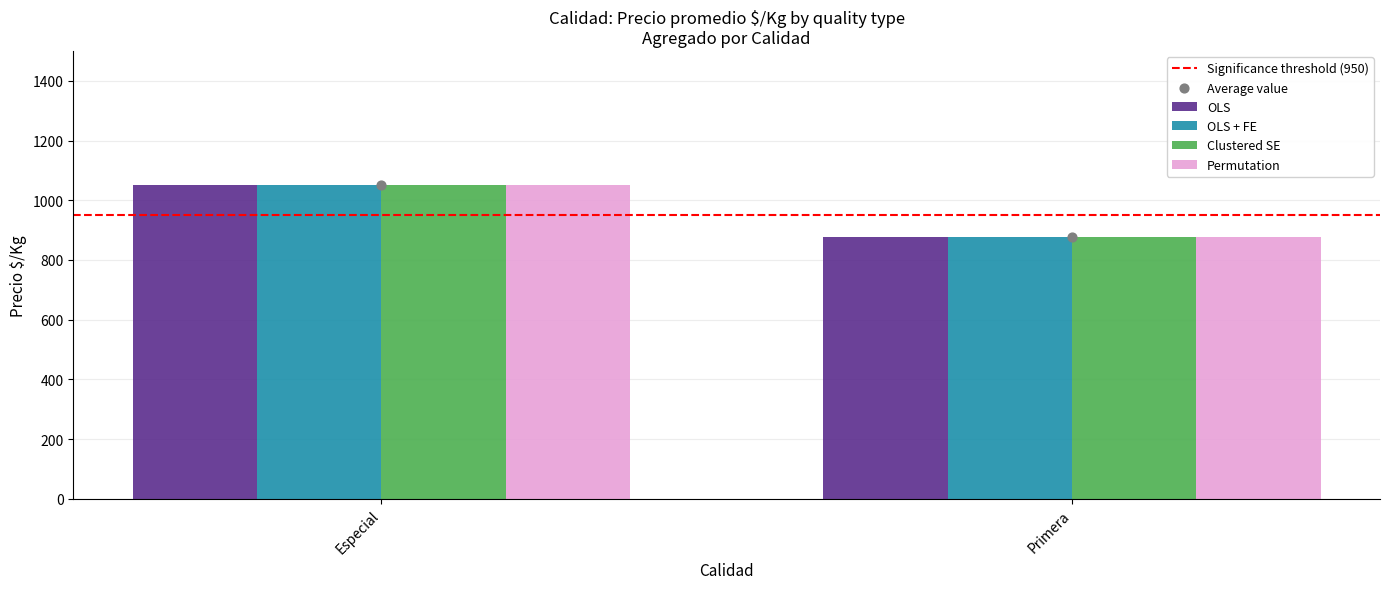

At which category is the sum across all series the highest?

Especial